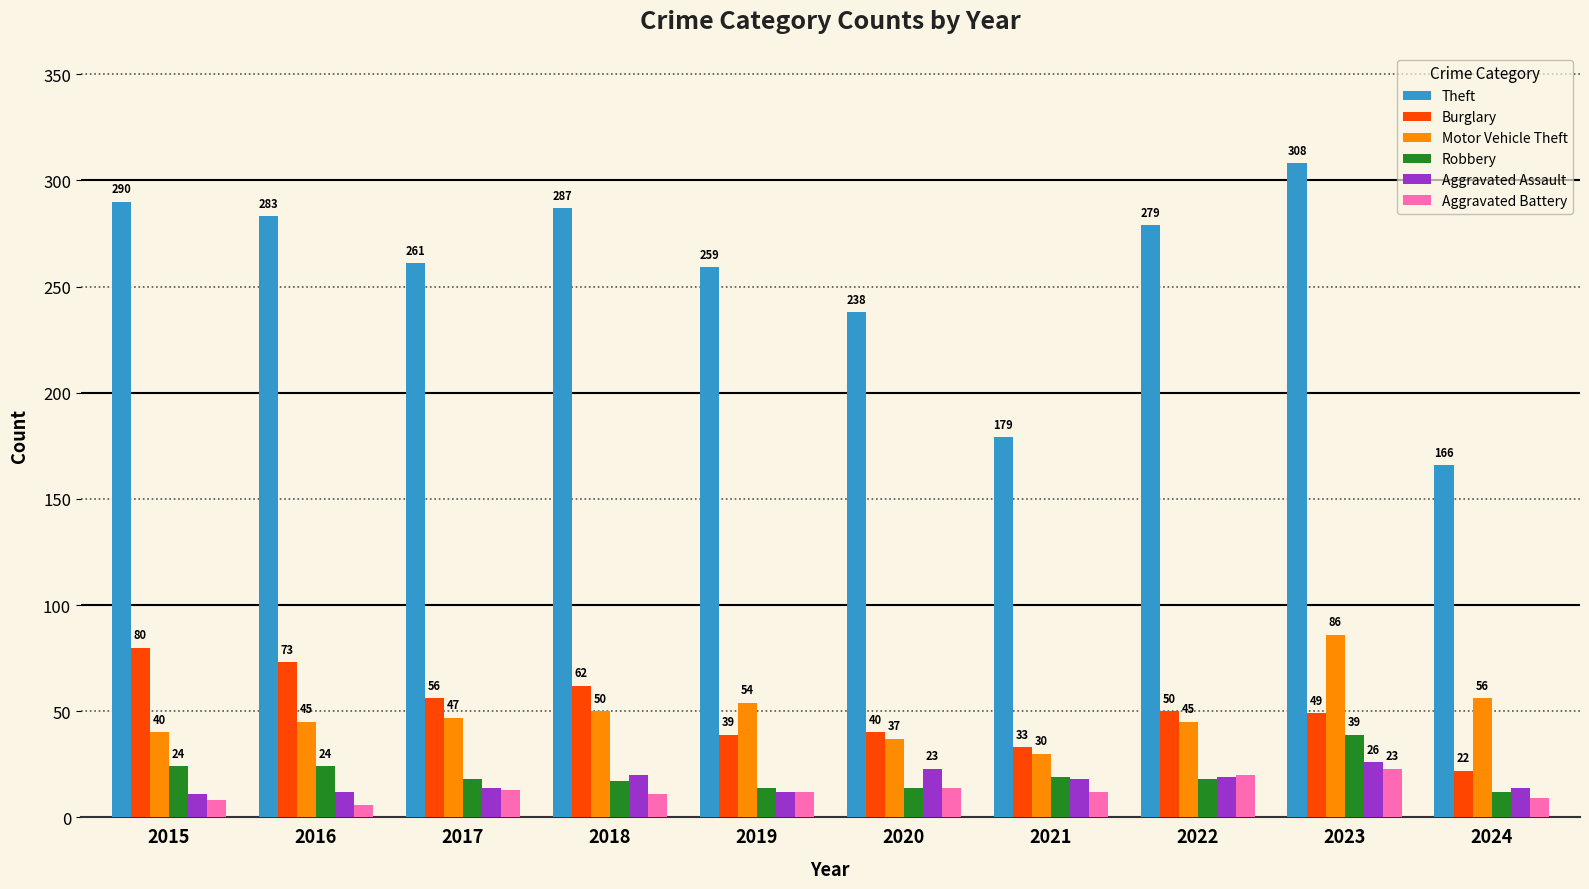

What is the smallest value displayed?

6